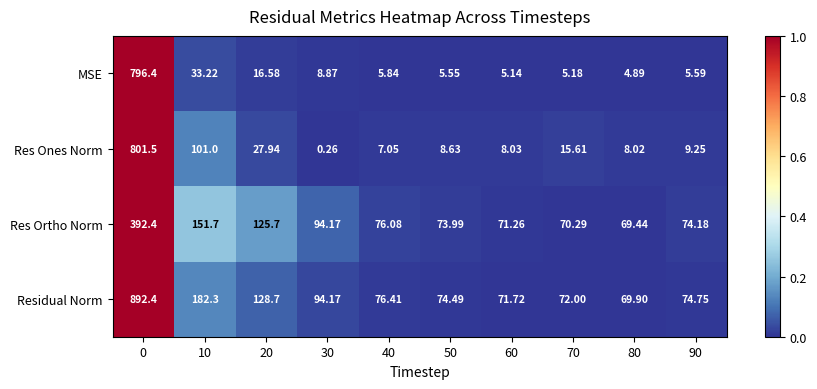

How many categories are shown in the chart?

10